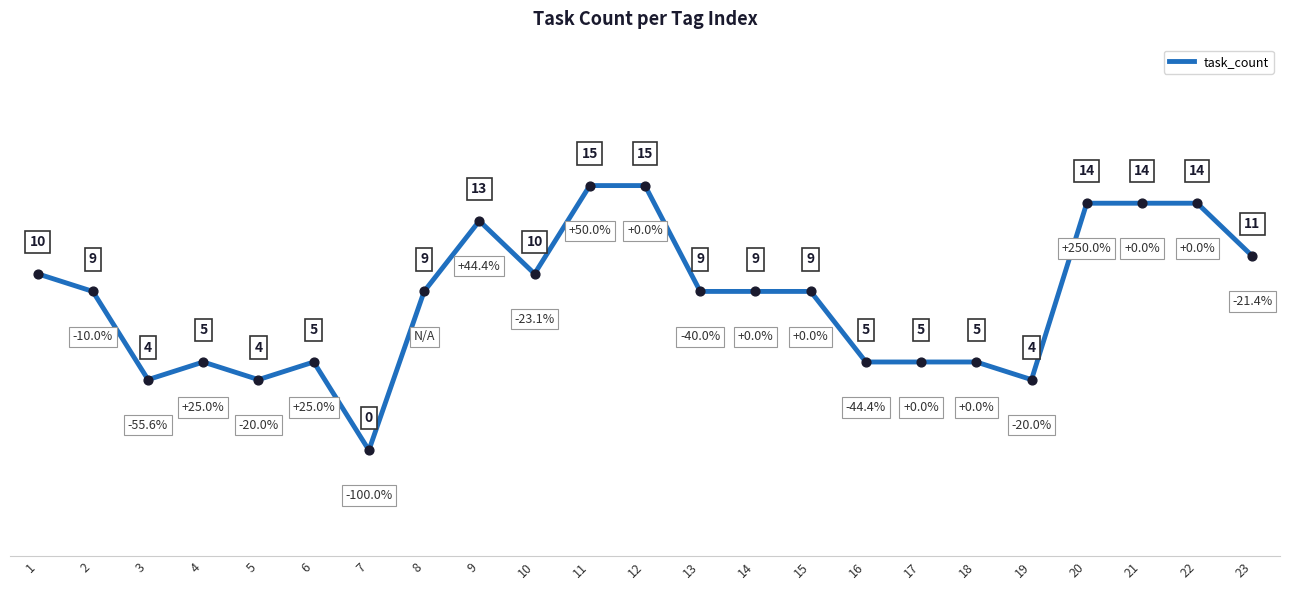

What is the ratio of the value at 8 to the value at 17?

1.8